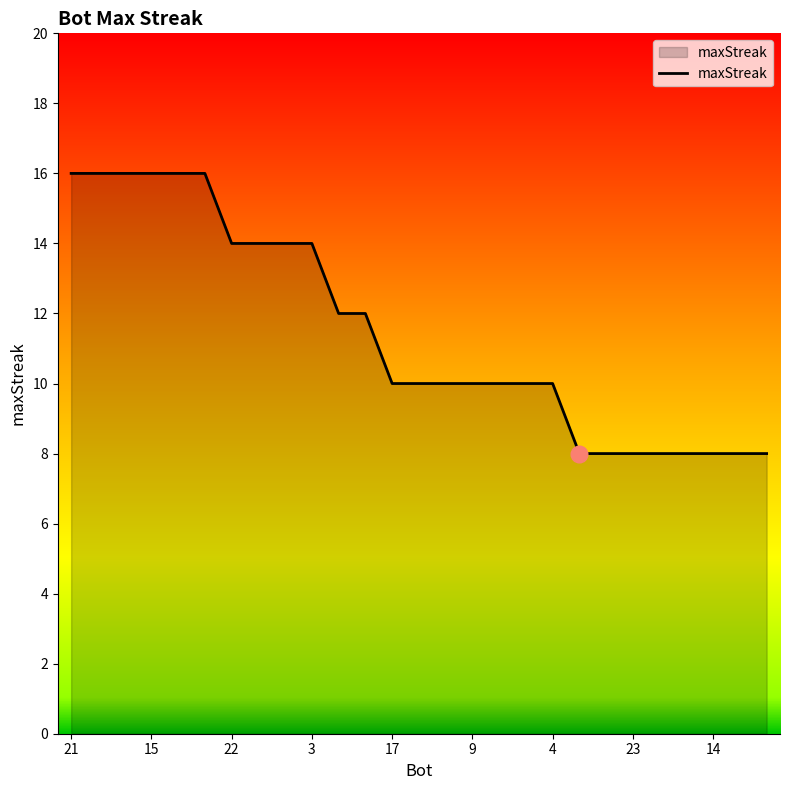

What is the maximum value shown in the chart?

16